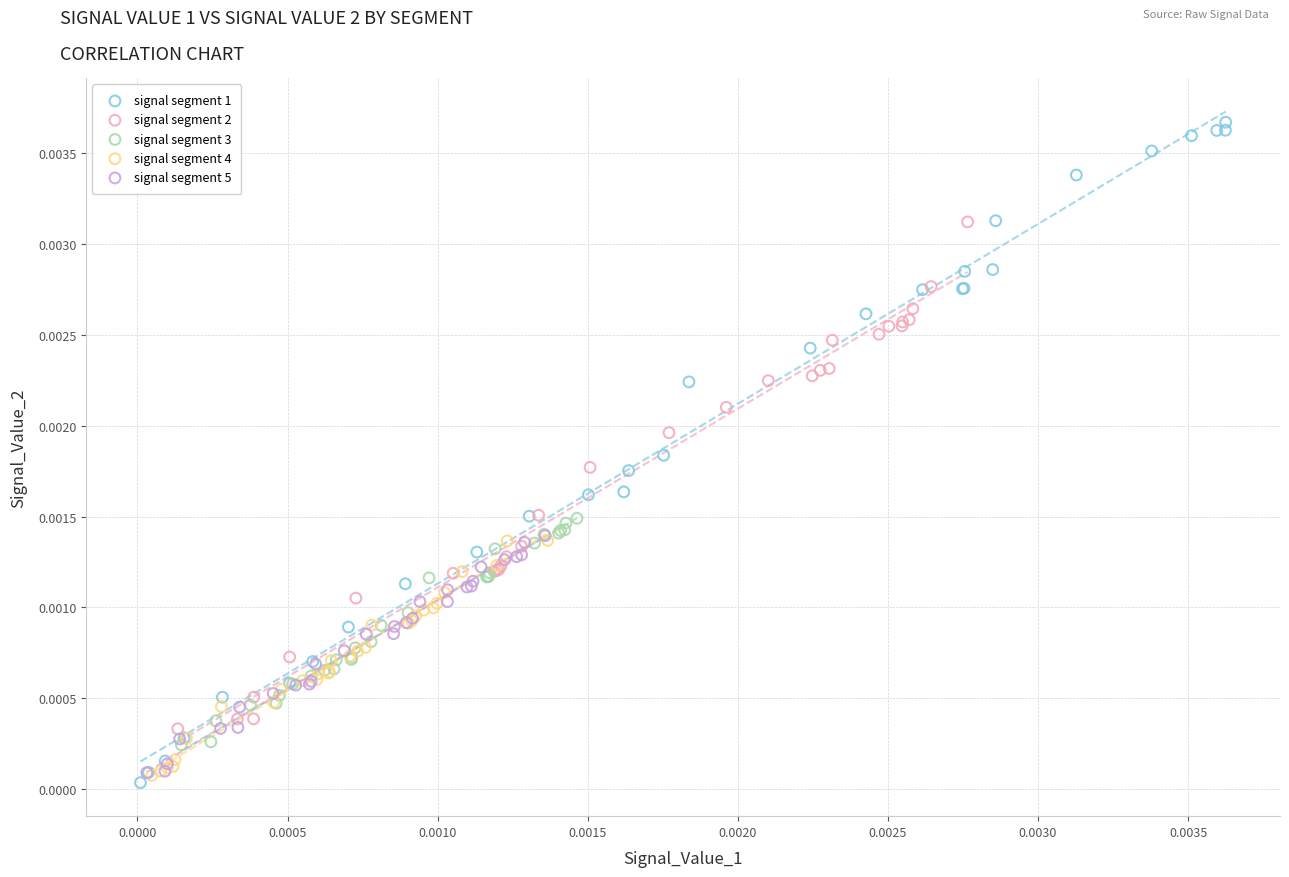

Which series reaches the minimum Y coordinate?

signal segment 1